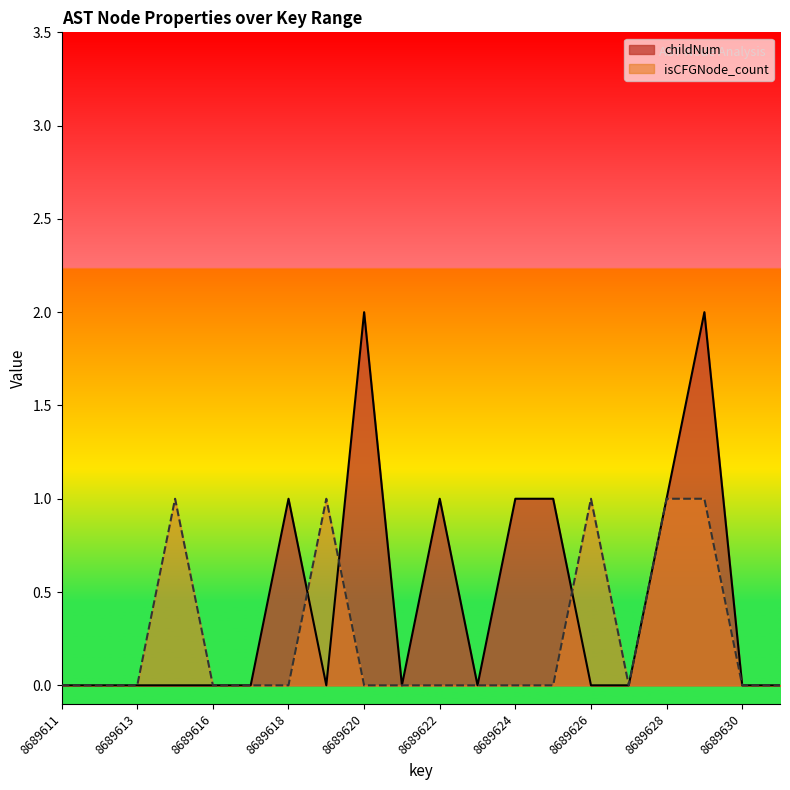

What is the value of the childNum point at the 7th from the left?

1